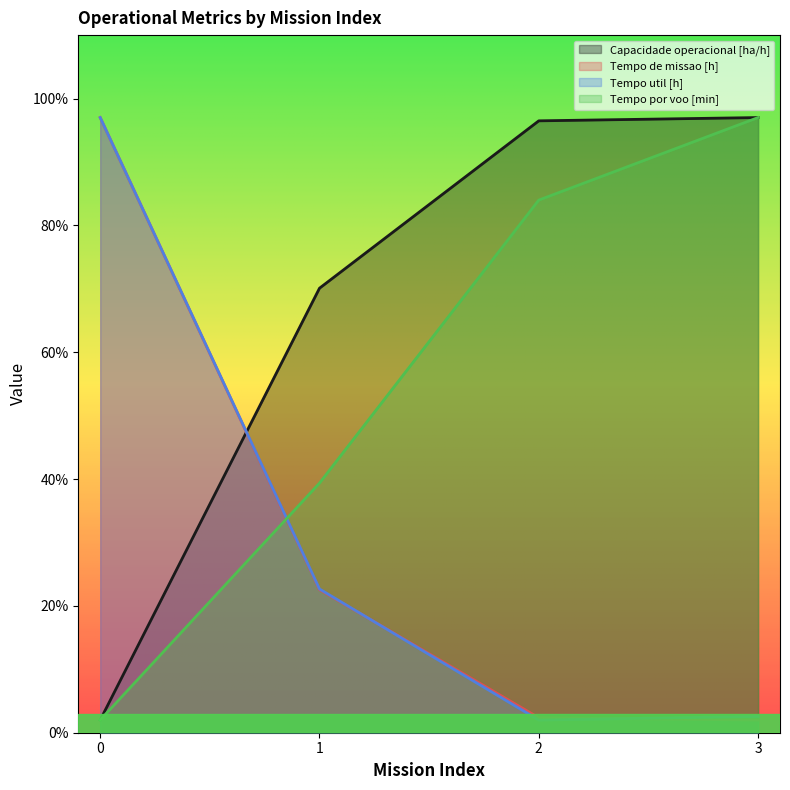

What is the value of the Tempo por voo [min] point at the 1st from the left?

2.0